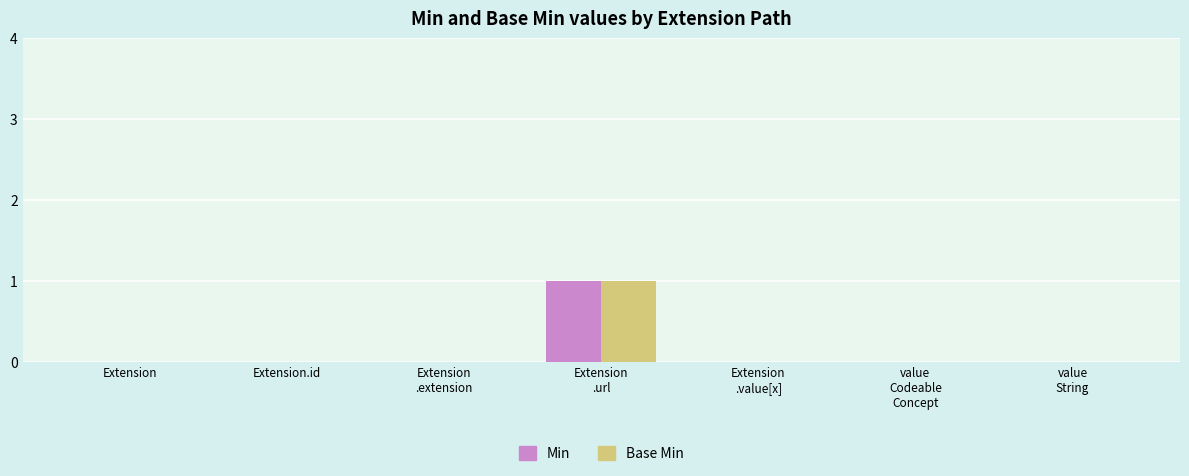

Reading left to right, list all the values displayed in this chart.

Min: Extension=0	Extension.id=0	Extension
.extension=0	Extension
.url=1	Extension
.value[x]=0	value
Codeable
Concept=0	value
String=0
Base Min: Extension=0	Extension.id=0	Extension
.extension=0	Extension
.url=1	Extension
.value[x]=0	value
Codeable
Concept=0	value
String=0